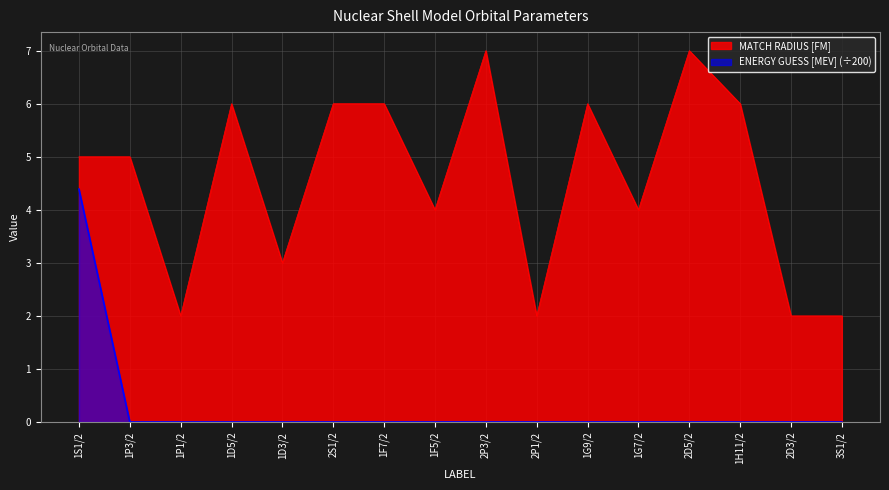

What is the difference between the maximum and second lowest values in the ENERGY GUESS [MEV] series?

4.4